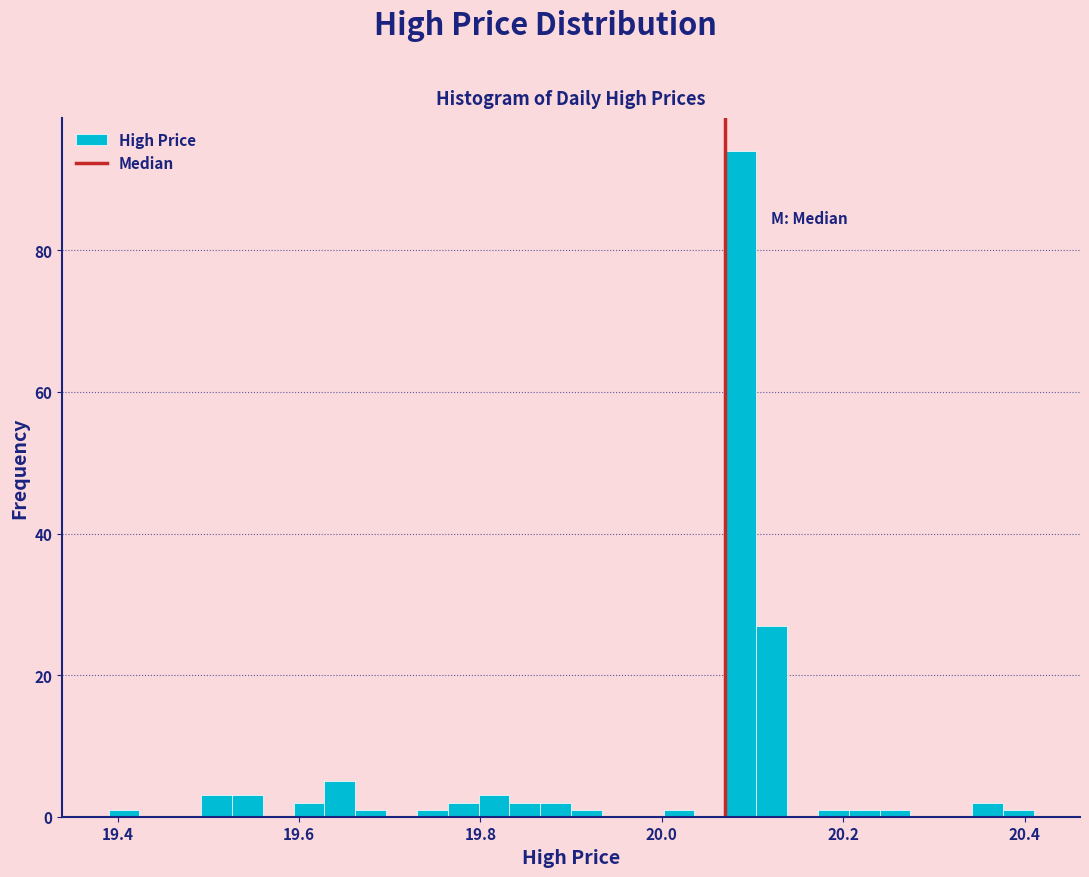

Around what value on the x-axis is the tallest bar? Give the approximate position of its centre, as read against the axis.

20.08